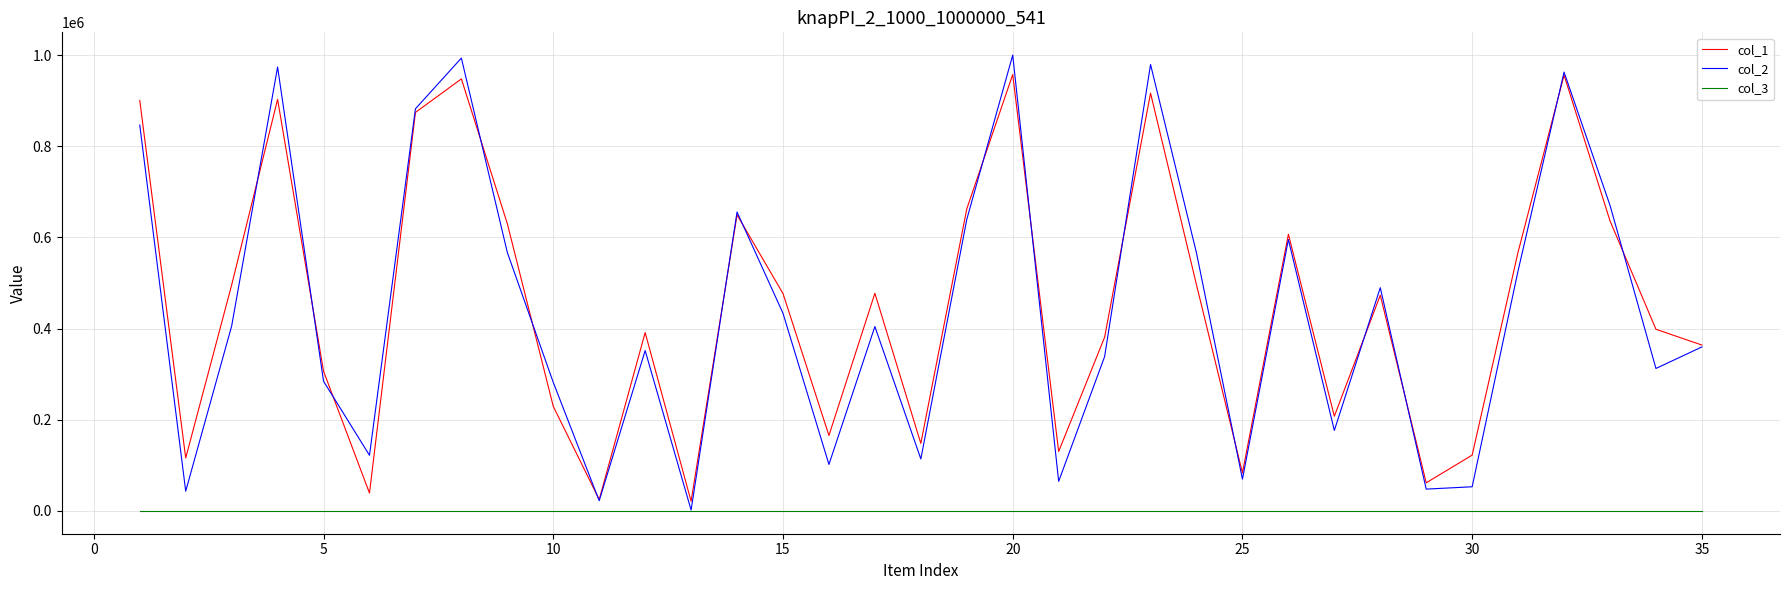

What is the maximum value shown in the chart?

999981